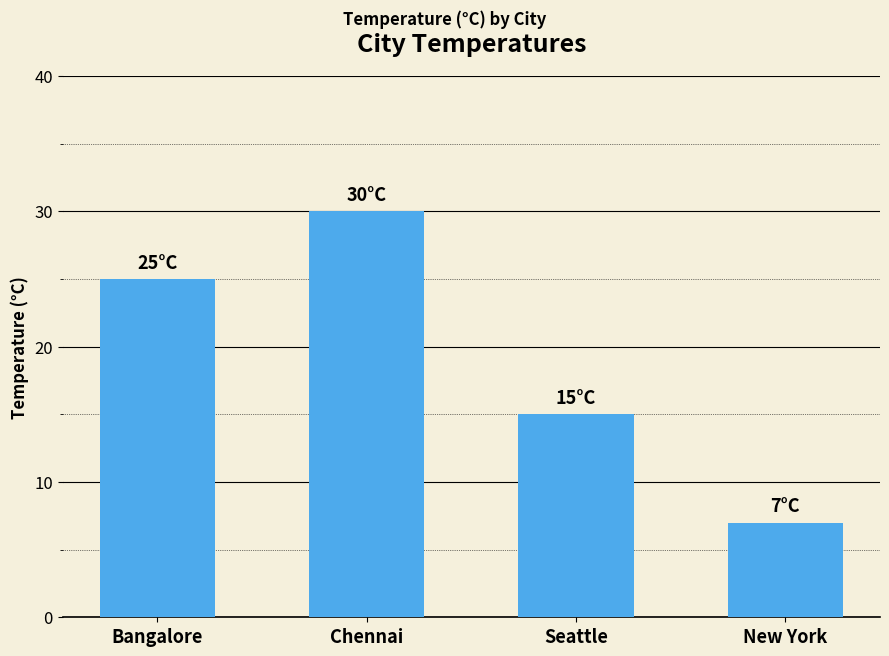

Rank the categories by value from lowest to highest.

New York, Seattle, Bangalore, Chennai